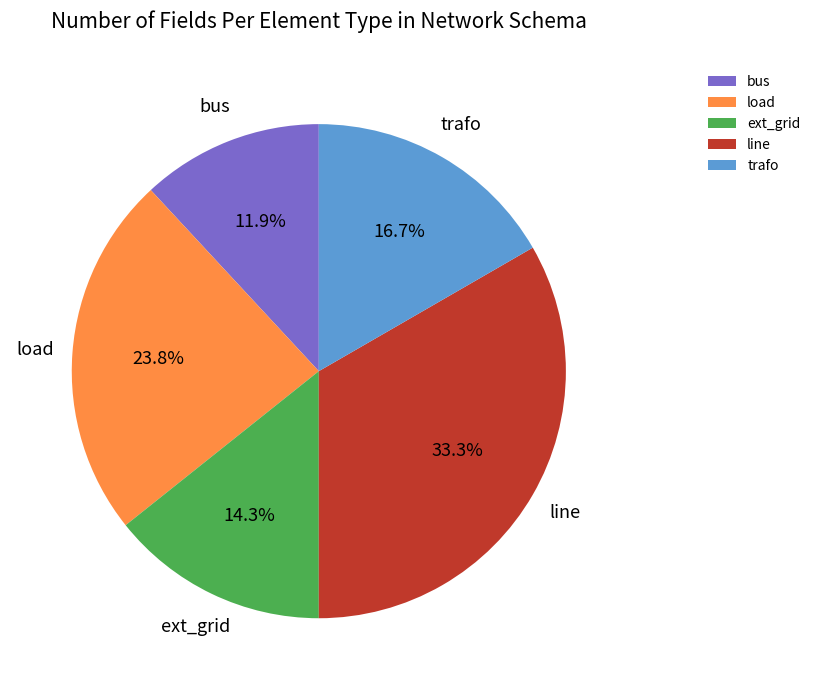

How many slices are in this pie chart?

5